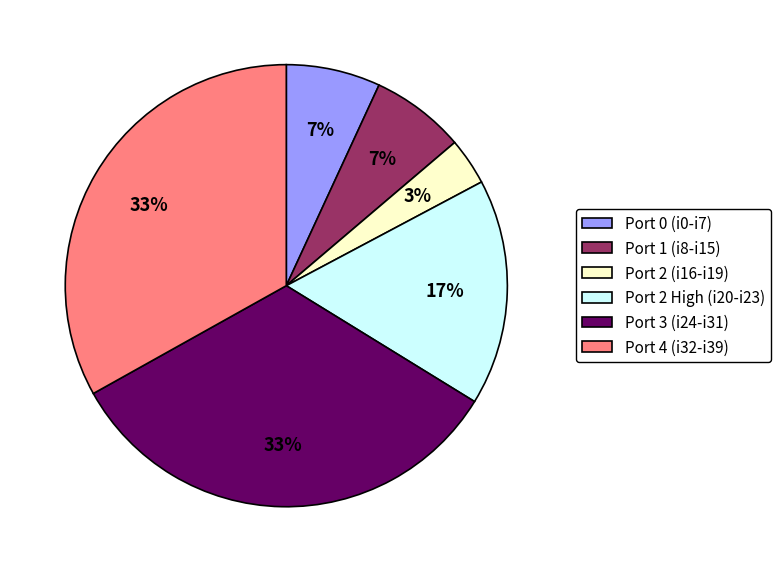

Does Port 4 (i32-i39) account for over 50% of the chart?

No